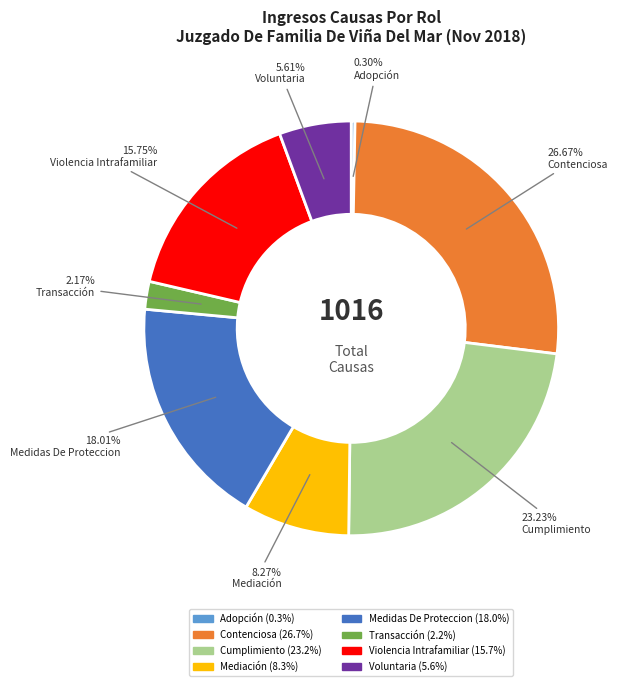

True or false: Cumplimiento accounts for 23% of the total.

True